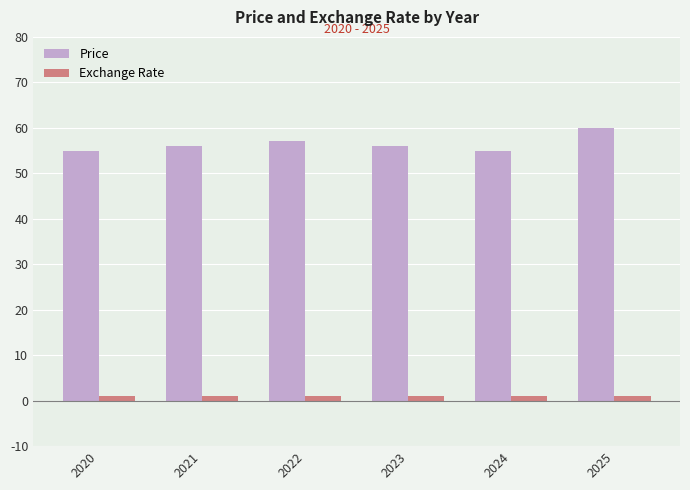

The Price series shows 84 at 2024. True or false?

False